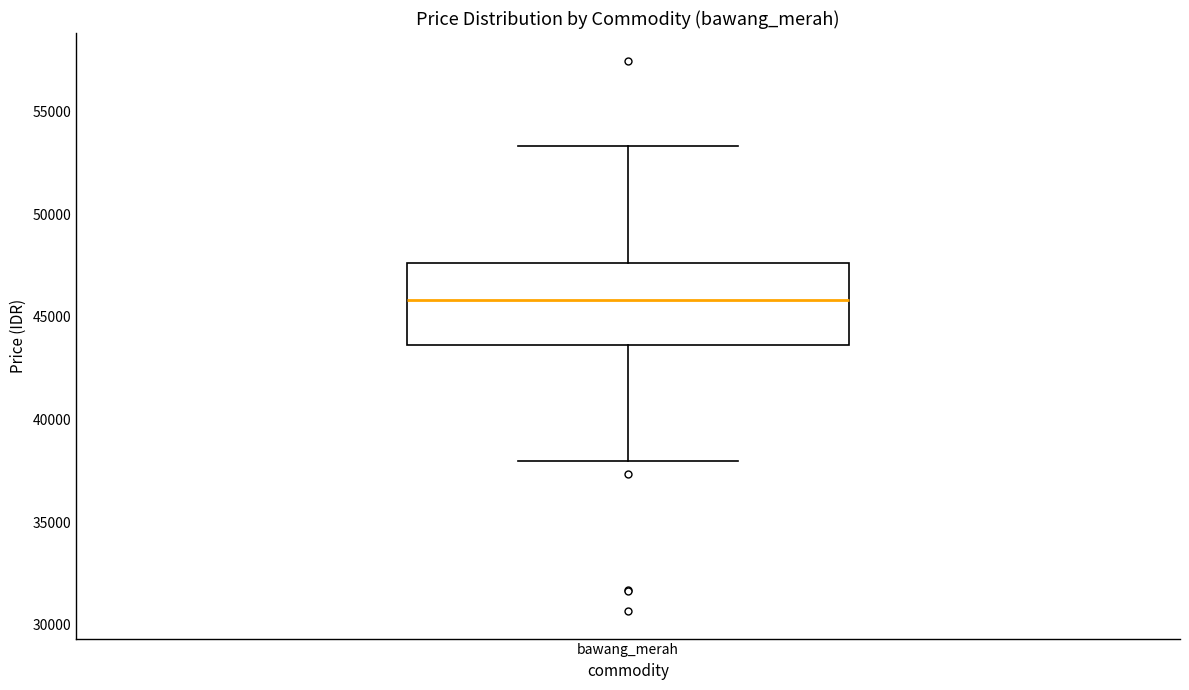

Where does the median line of the box for bawang_merah sit on the y-axis? The values are not printed on the chart, so give them approximately, as read against the axis.

46000